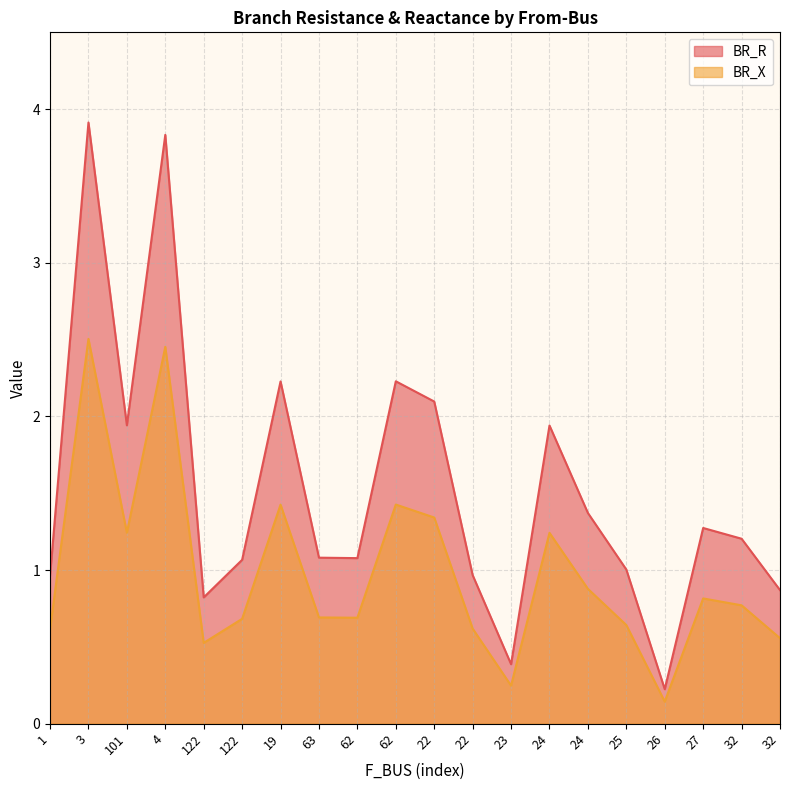

Which category has the highest value across all series?

3